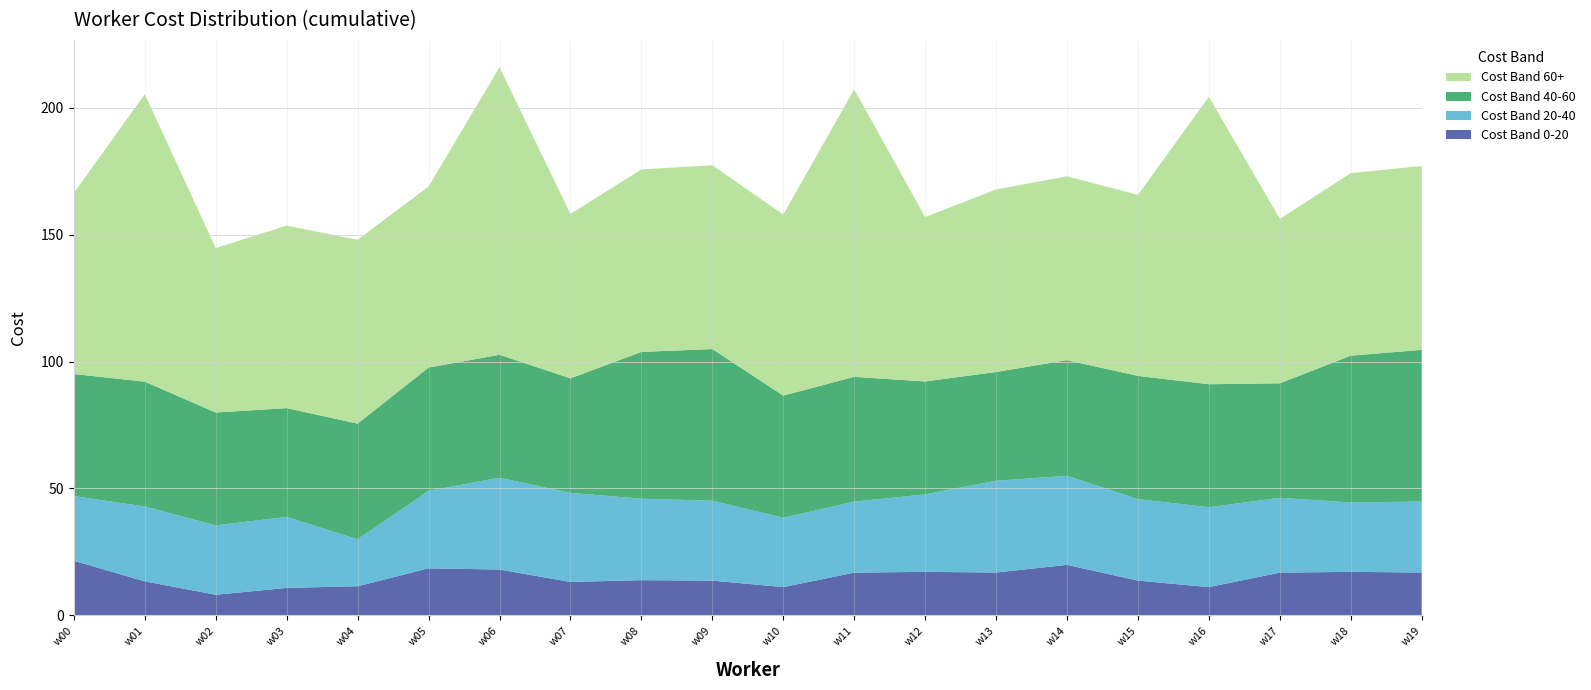

Reading left to right, transcribe all the data shown in this chart.

Cost Band 0-20: 21.5	13.4	8.1	10.8	11.5	18.5	18.0	13.2	13.8	13.7	11.1	16.8	17.1	16.9	19.9	13.7	11.1	16.8	17.1	16.9
Cost Band 20-40: 25.5	29.5	27.4	28.0	18.5	30.6	36.2	35.1	32.1	31.5	27.4	28.0	30.6	36.2	35.1	32.1	31.5	29.5	27.4	28.0
Cost Band 40-60: 48.1	49.2	44.5	42.9	45.6	48.6	48.5	45.1	57.8	59.8	48.1	49.2	44.5	42.9	45.6	48.6	48.5	45.1	57.8	59.8
Cost Band 60+: 71.4	113.3	64.8	71.9	72.5	71.4	113.3	64.8	71.9	72.5	71.4	113.3	64.8	71.9	72.5	71.4	113.3	64.8	71.9	72.5